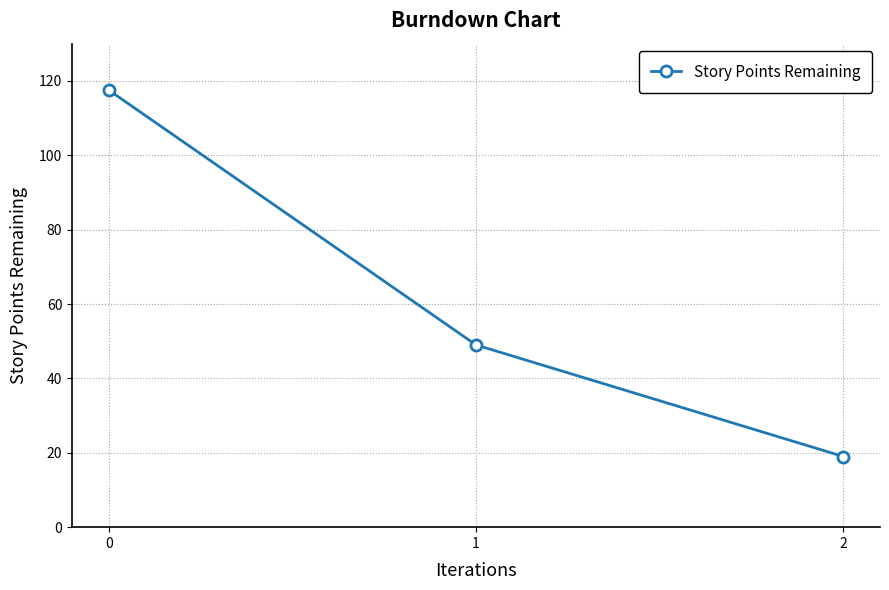

How many lines are shown in the chart?

1